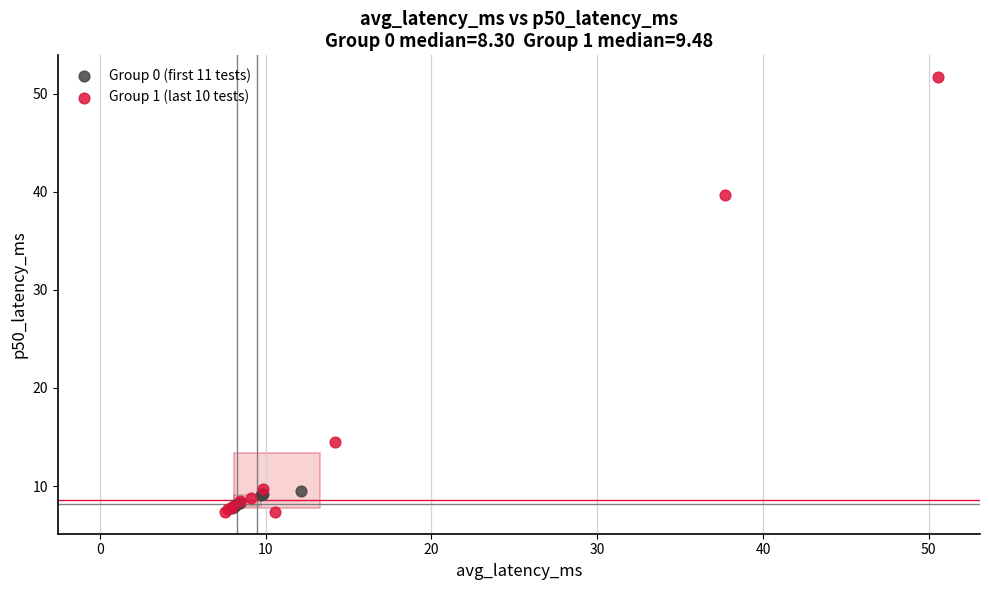

Which series contains the highest Y value?

Group 1 (last 10 tests)